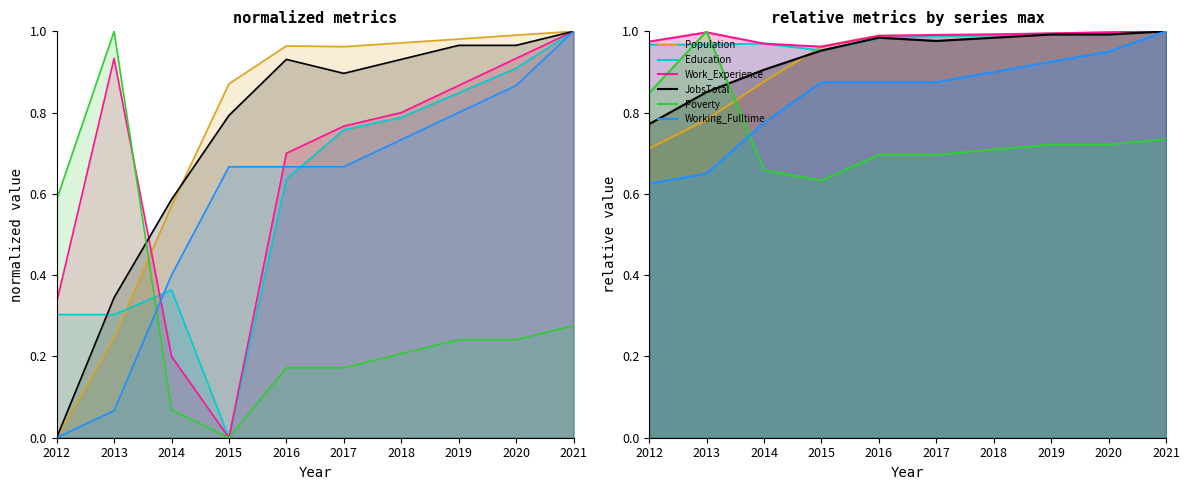

What are all the series names shown in the legend?

Population, Education, Work_Experience, JobsTotal, Poverty, Working_Fulltime